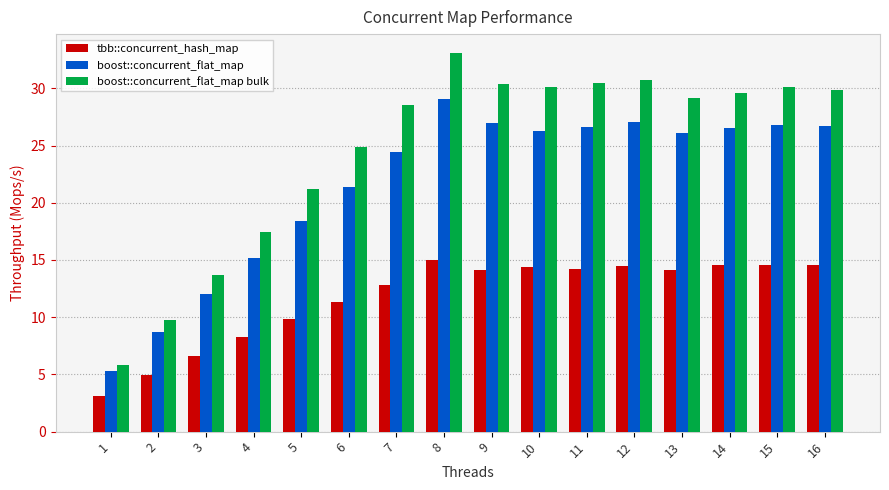

What is the difference between the second highest and second lowest values in the boost::concurrent_flat_map bulk series?

21.0